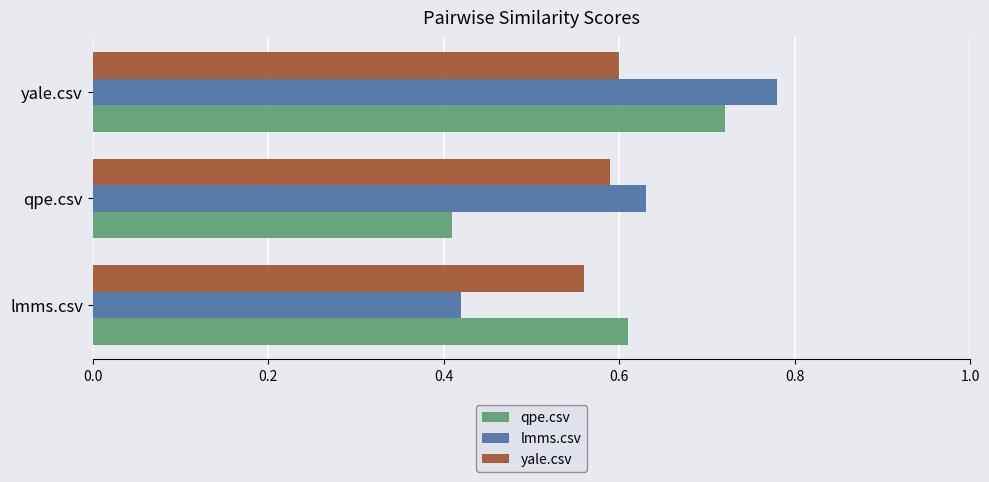

Is the value of yale.csv at qpe.csv greater than the value of lmms.csv at qpe.csv?

No